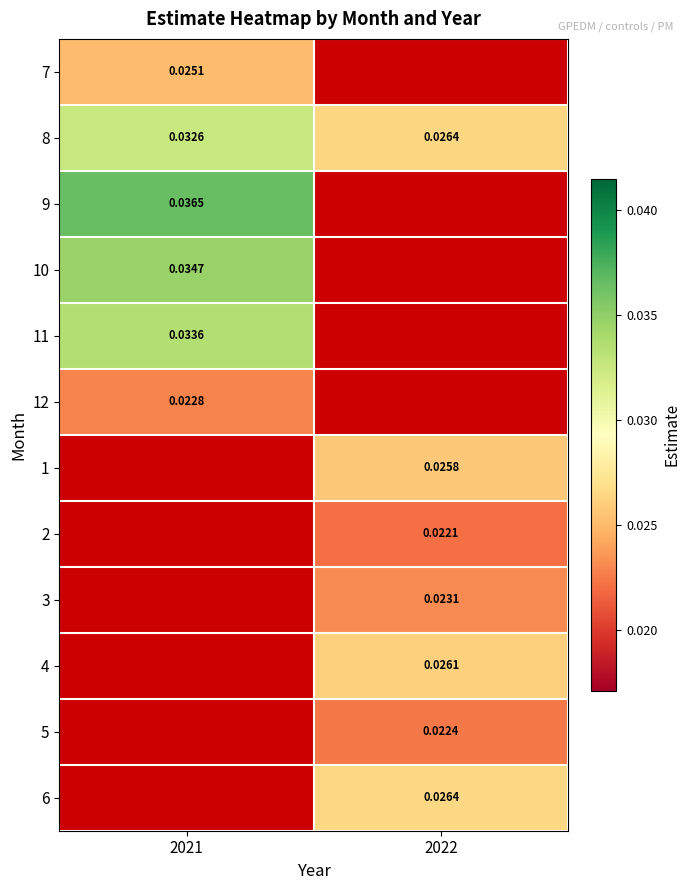

Is the value of 8 at 2021 greater than the value of 6 at 2022?

Yes